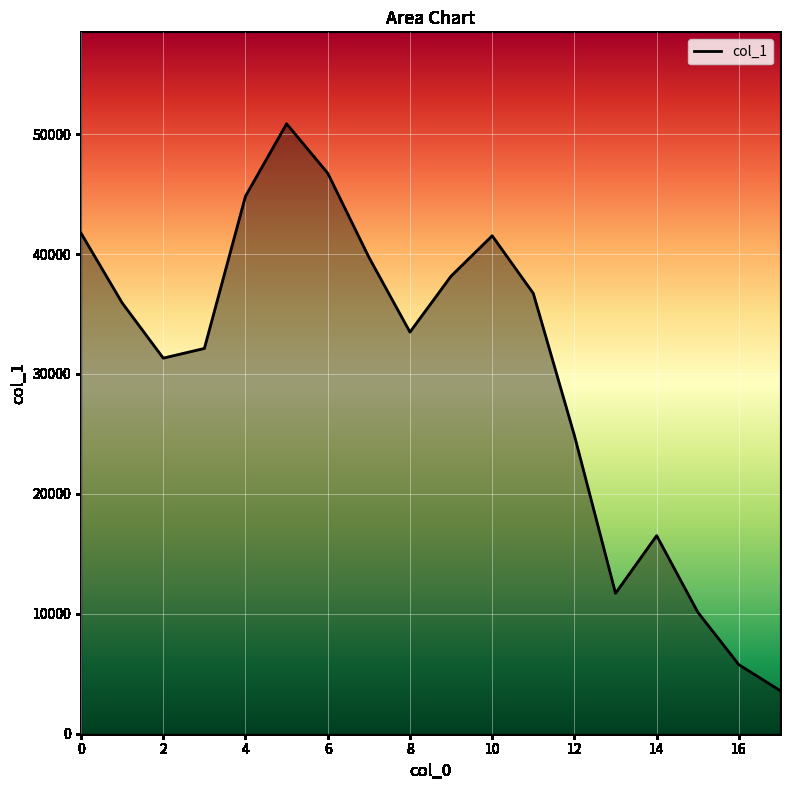

What is the maximum value shown in the chart?

50858